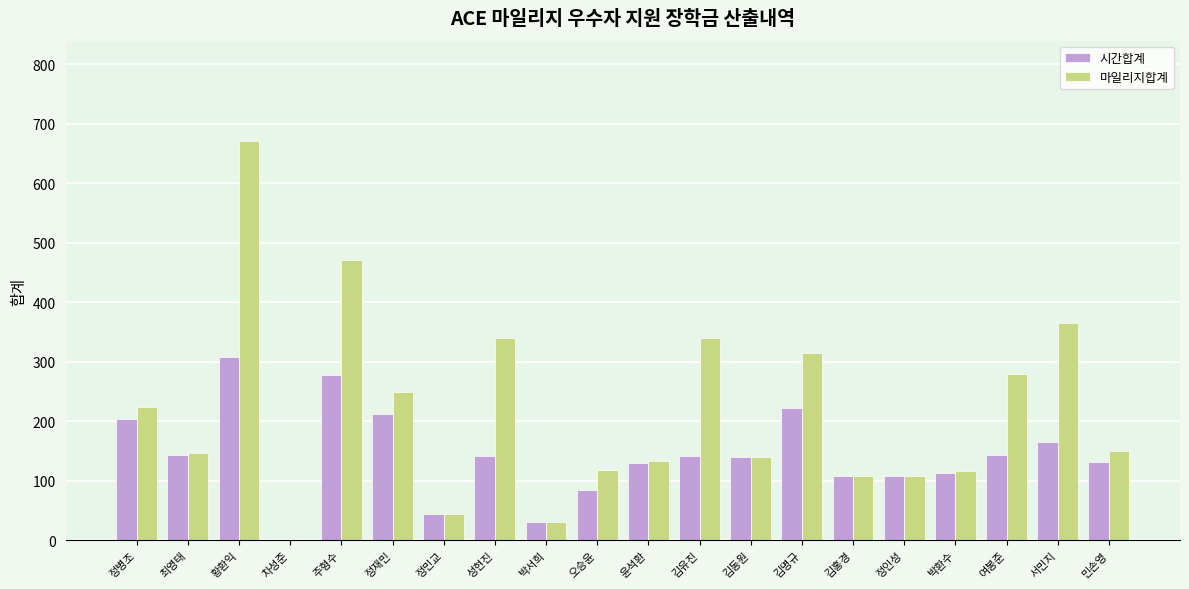

How many groups of bars are there?

20